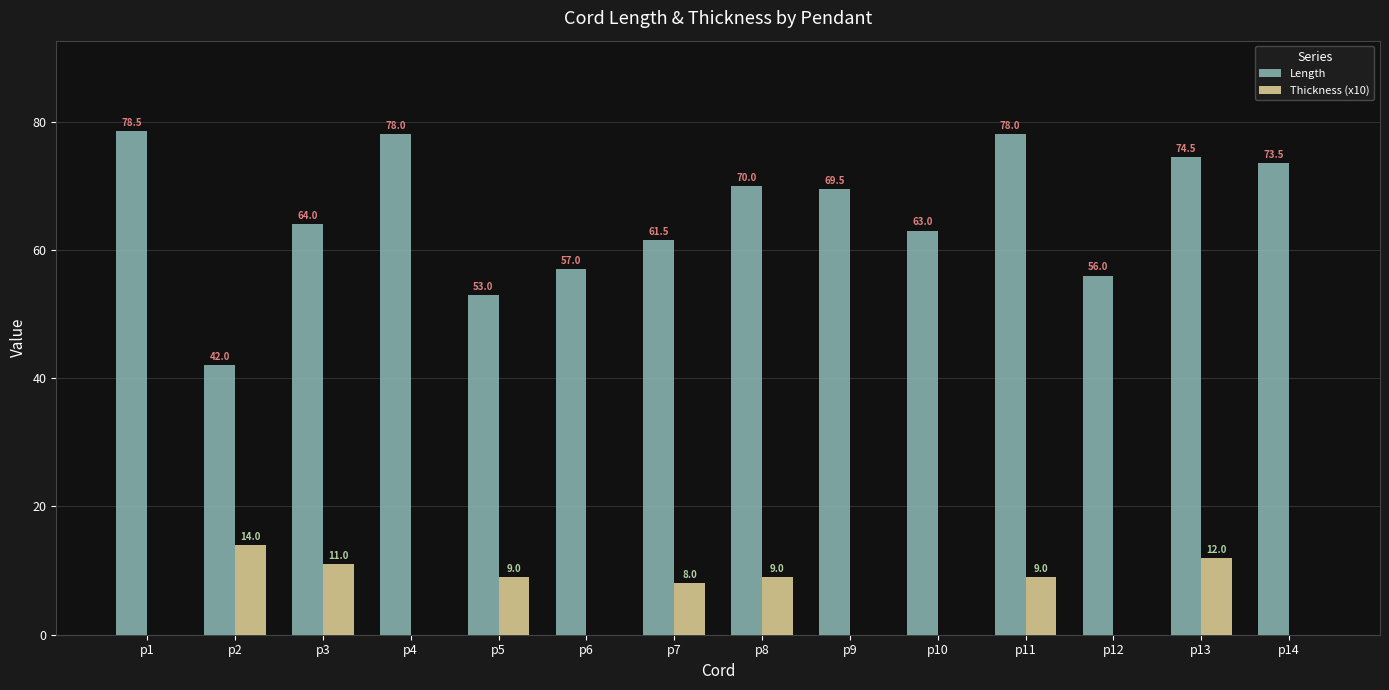

Is it true that Length equals 69.5 at p9?

True